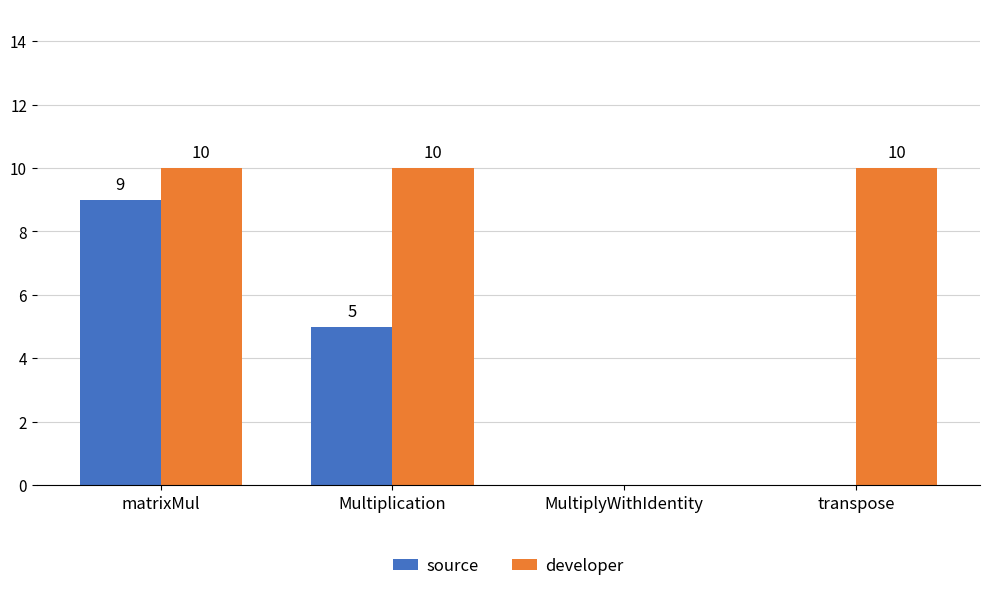

Is the value of source at Multiplication greater than the value of developer at matrixMul?

No